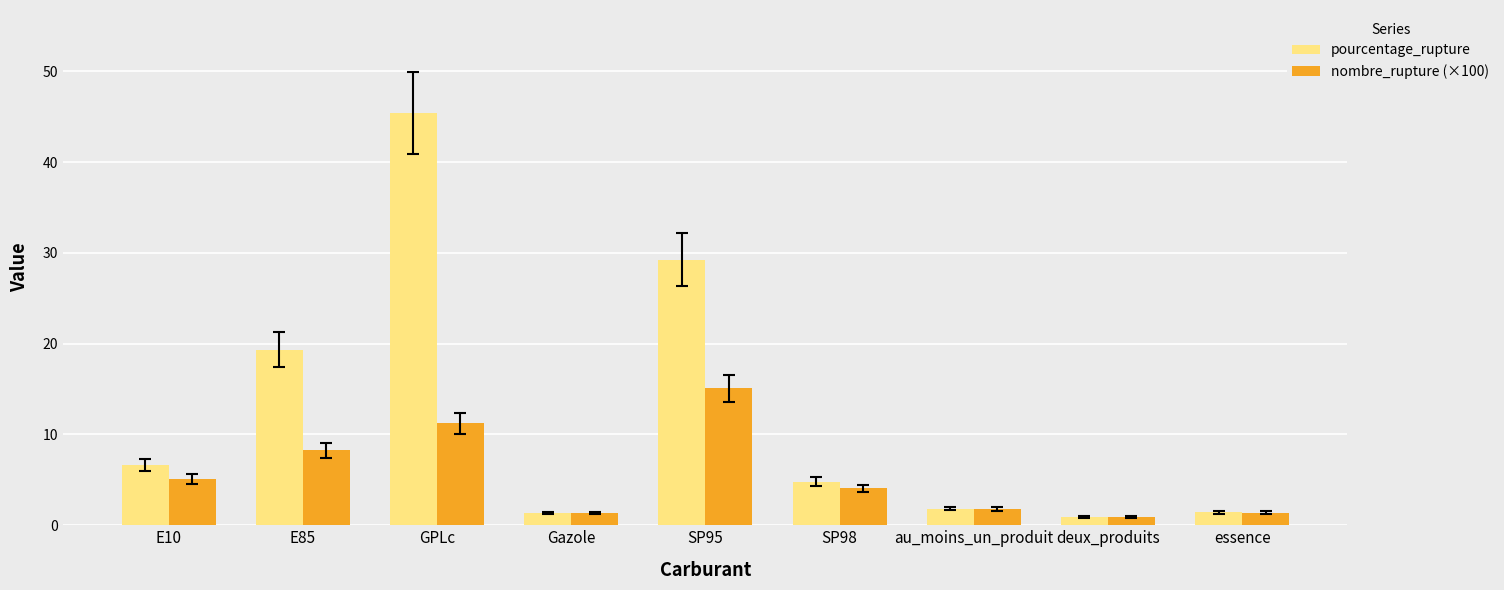

What is the total value across all series at GPLc?

56.6